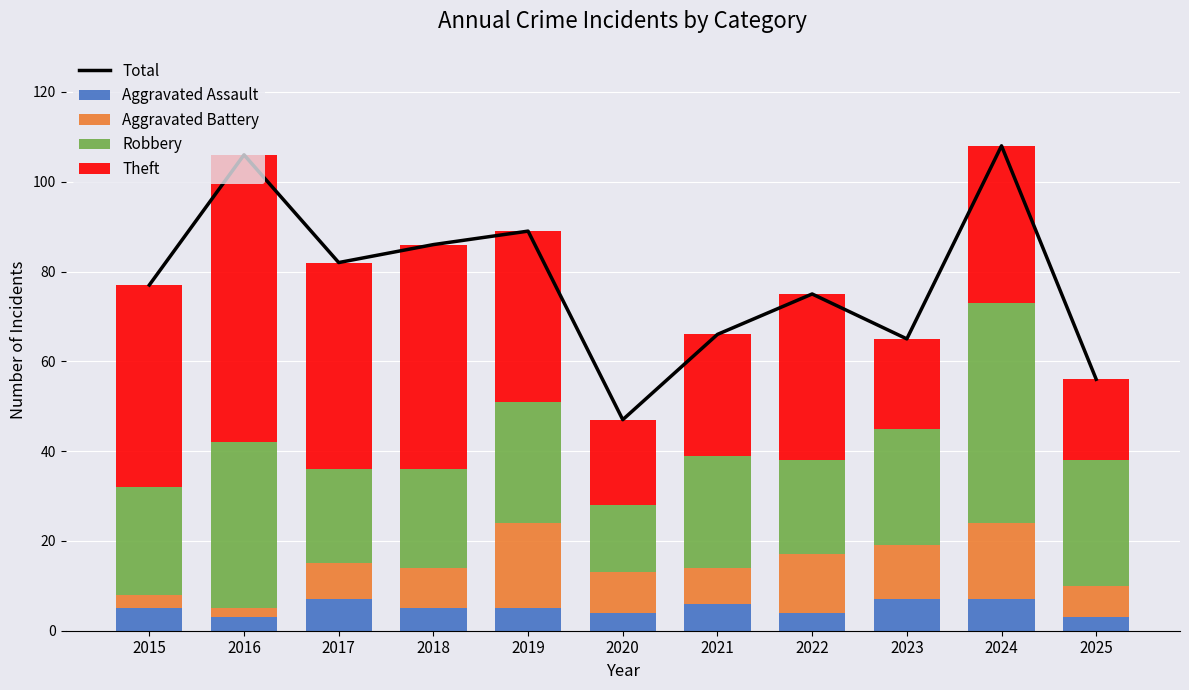

What is the difference between the second highest and second lowest values in the Aggravated Assault series?

4